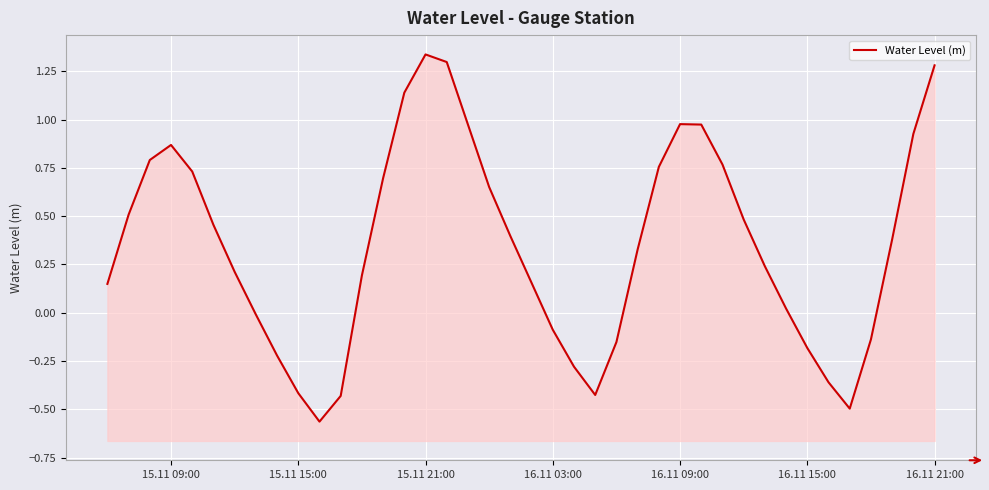

What is the smallest value displayed?

-0.6